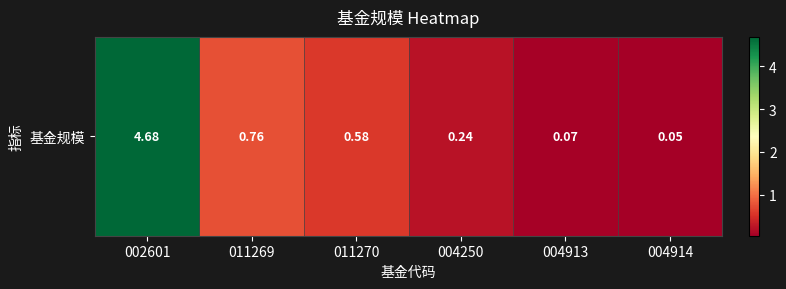

The chart shows a value of 0.2 at 004250. True or false?

True